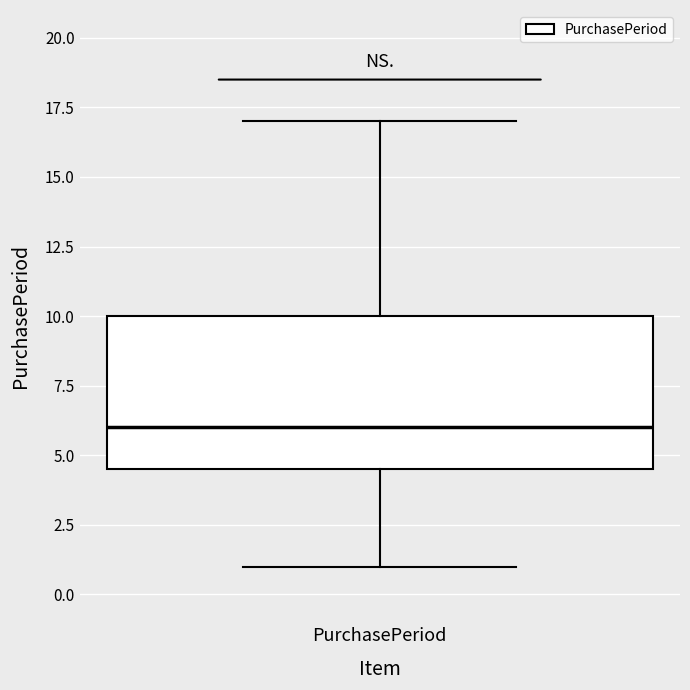

Read this box plot against the y-axis: the position of the median line, the range covered by the box, and the ends of both whiskers. The values are not printed on the chart, so give them approximately, as read against the axis.

median 6.0, box 4.5 to 10.0, whiskers 1.0 to 17.0